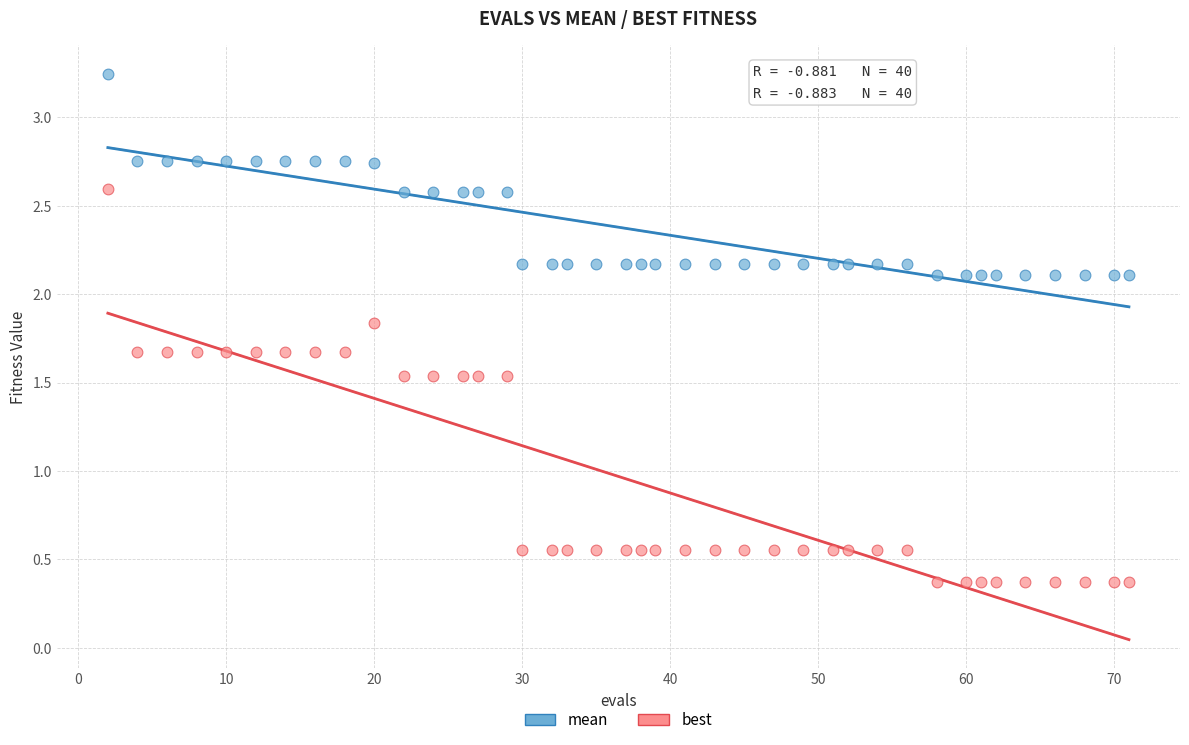

Which series reaches the maximum Y coordinate?

mean